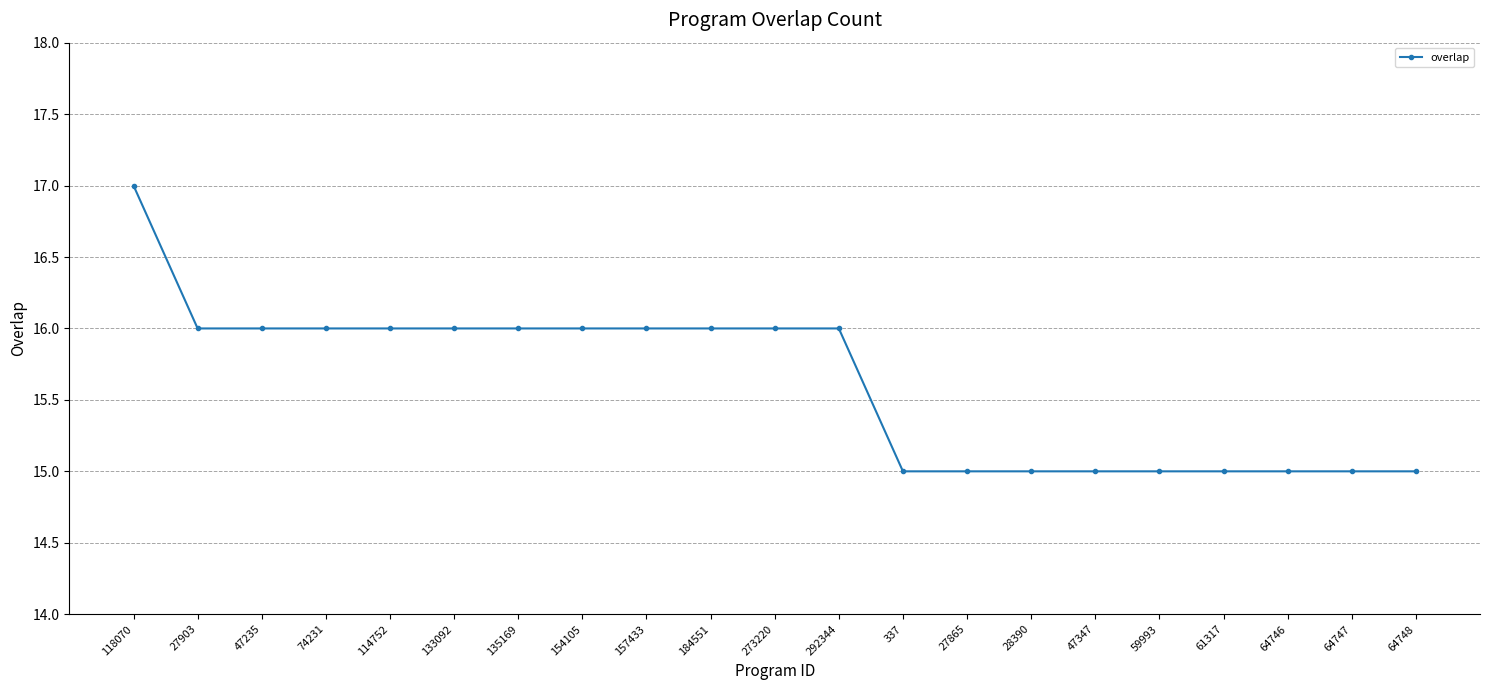

What is the minimum value shown in the chart?

15